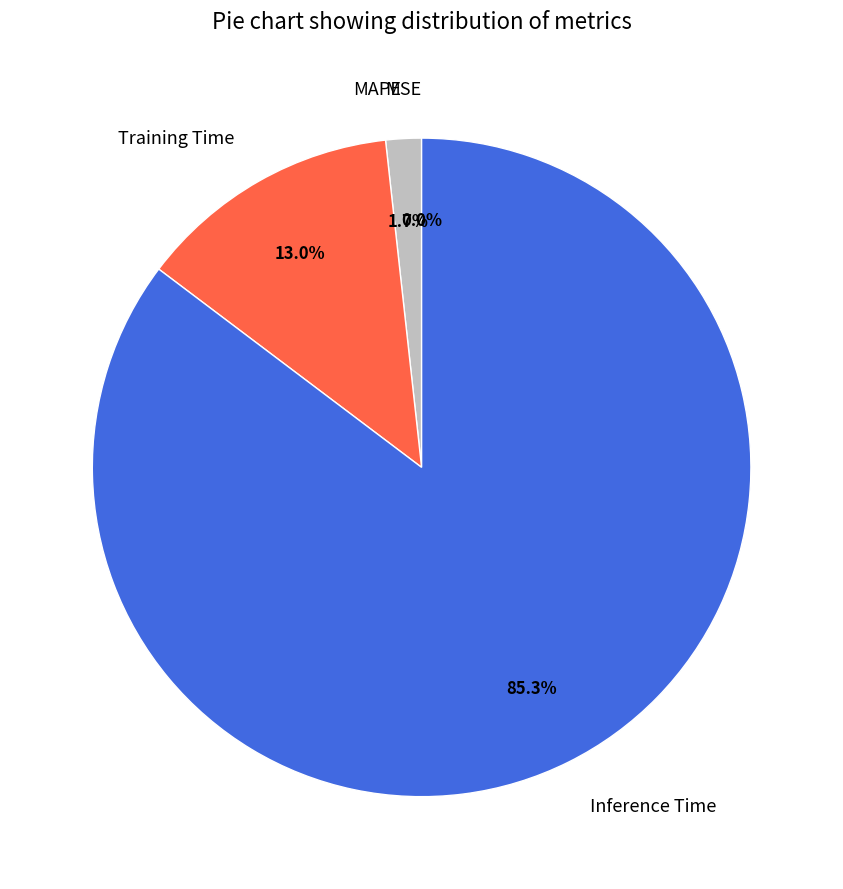

What is the smallest slice in the pie chart?

MSE